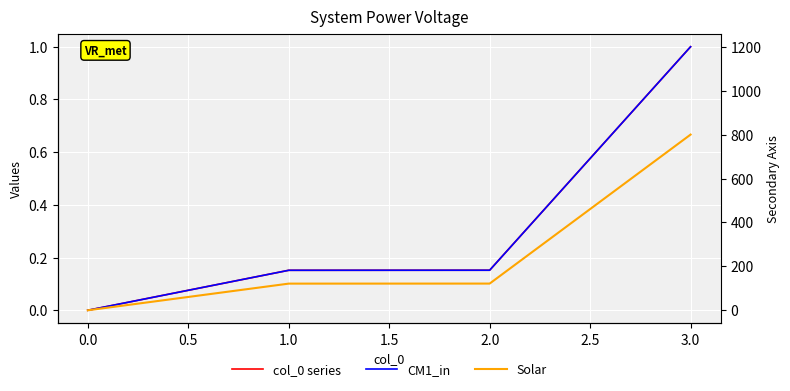

Between 2.0 and 1.0, which is larger?

2.0